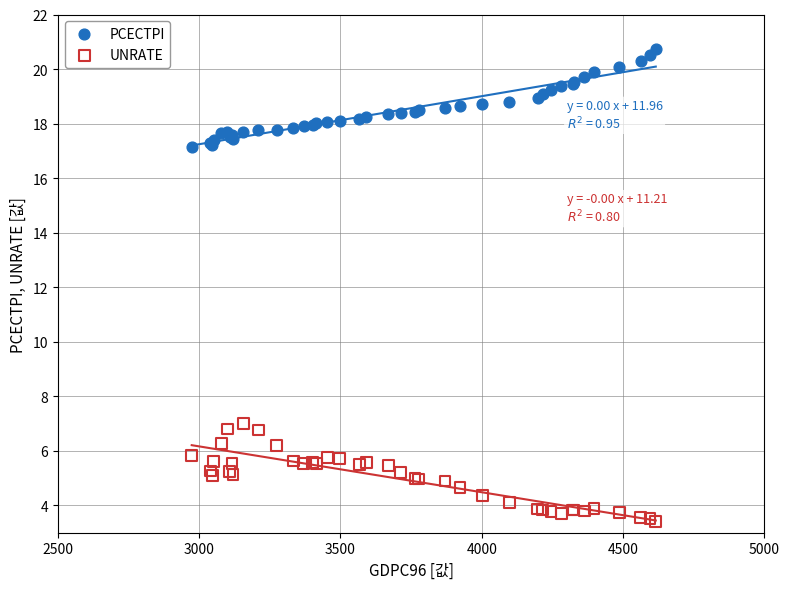

What is the X range (max minus min) for the scatter plot?

1641.6